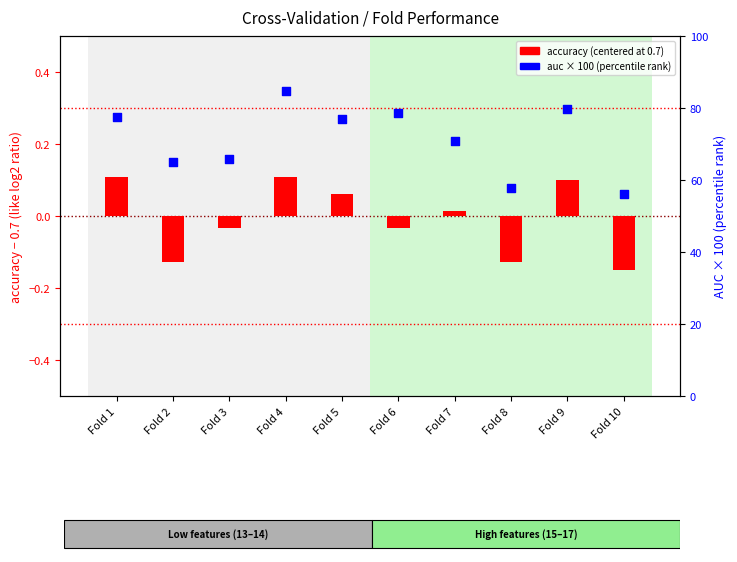

Is the value of accuracy (centered) at Fold 4 greater than the value of auc percentile at Fold 3?

No